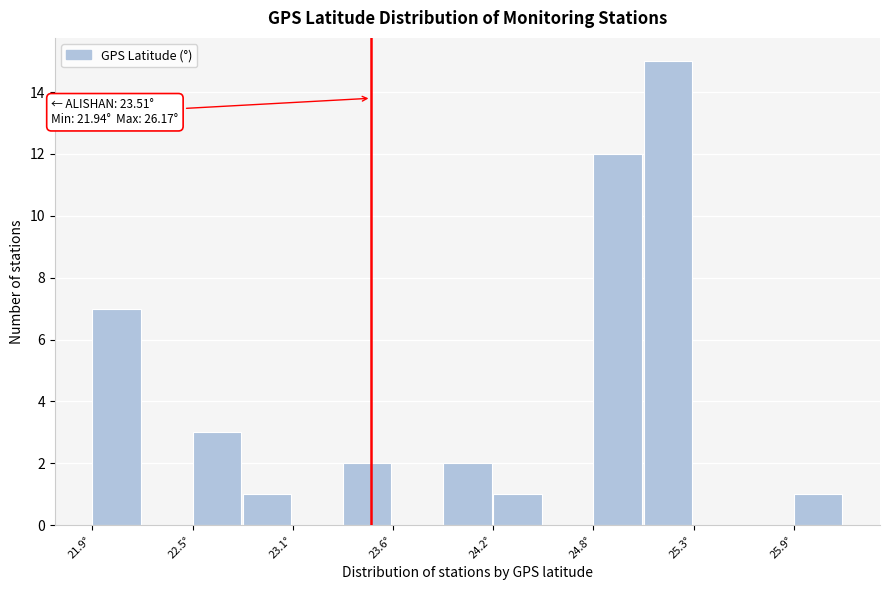

Around what value on the x-axis is the tallest bar? Give the approximate position of its centre, as read against the axis.

25.2